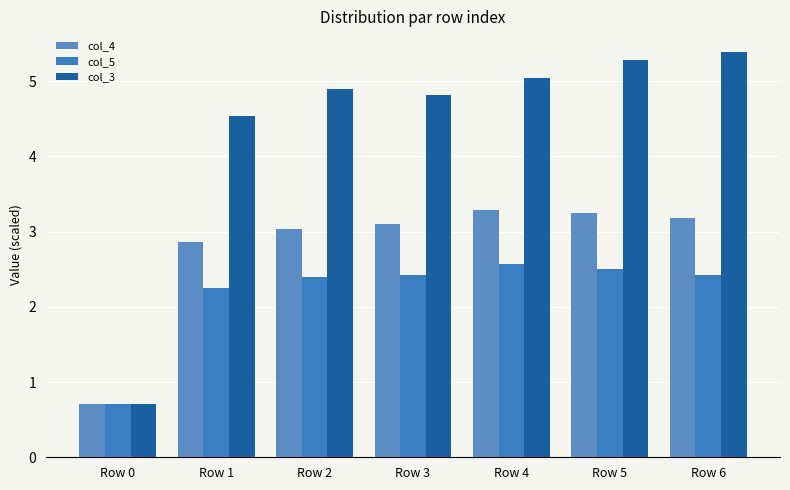

What is the average value of the col_4 series?

2.8